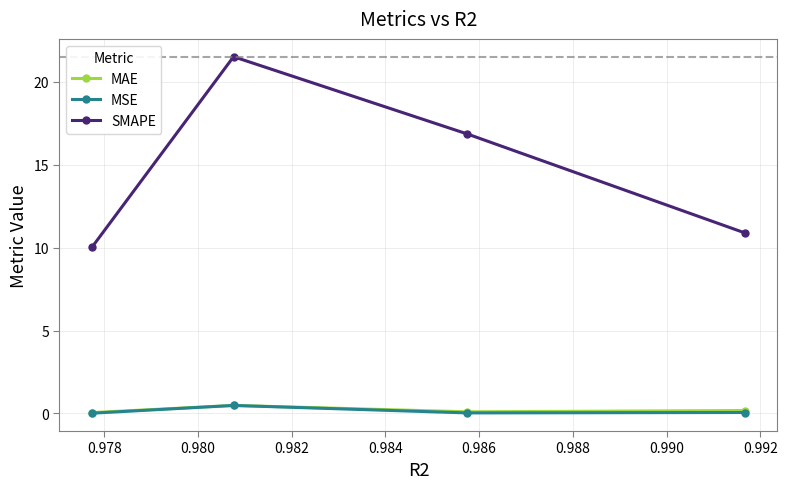

How many interior local peaks does the SMAPE series have?

1